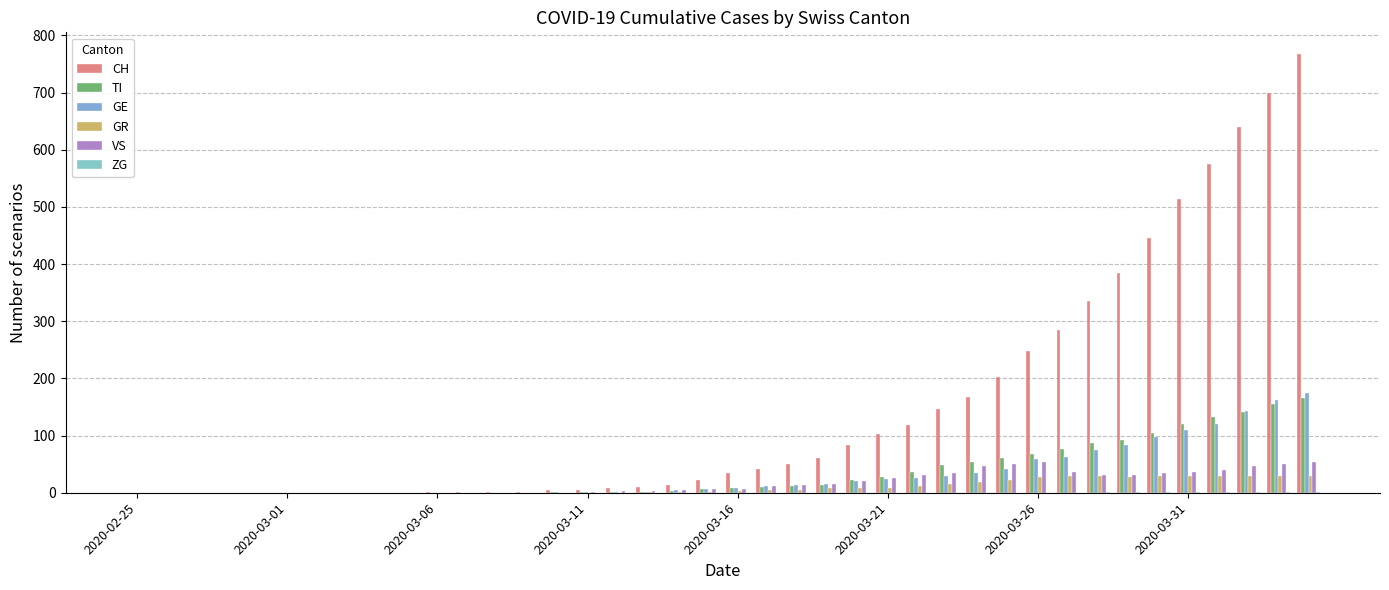

What is the sum of all TI values?

1445